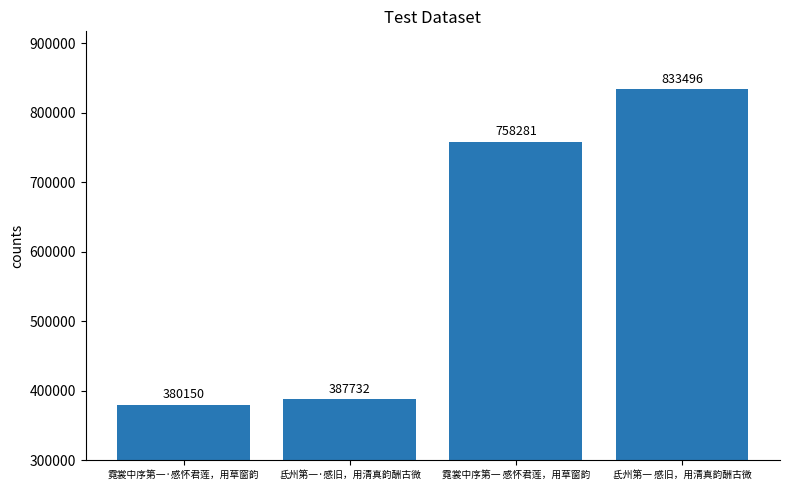

How many values are below 758281?

2